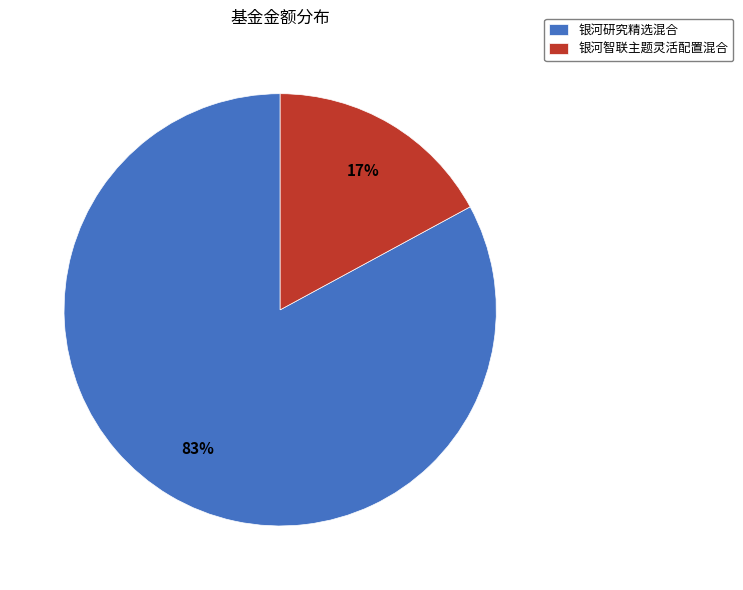

Is there any slice that represents more than half of the pie?

Yes